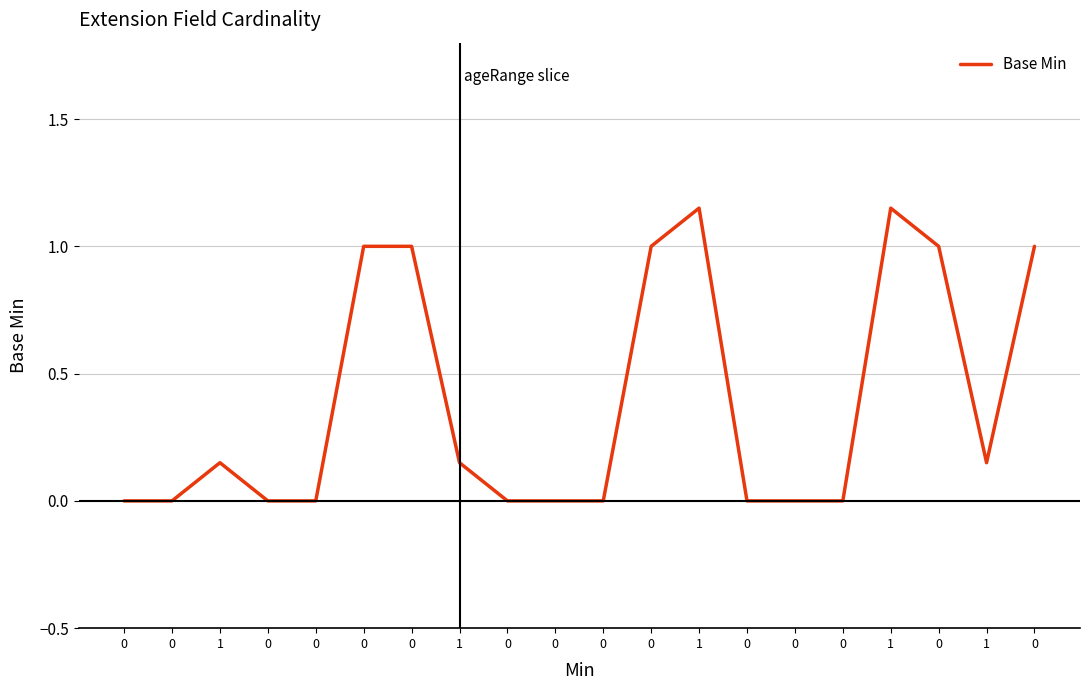

Reading left to right, transcribe all the data shown in this chart.

0.0	0.0	0.1	0.0	0.0	1.0	1.0	0.1	0.0	0.0	0.0	1.0	1.1	0.0	0.0	0.0	1.1	1.0	0.1	1.0